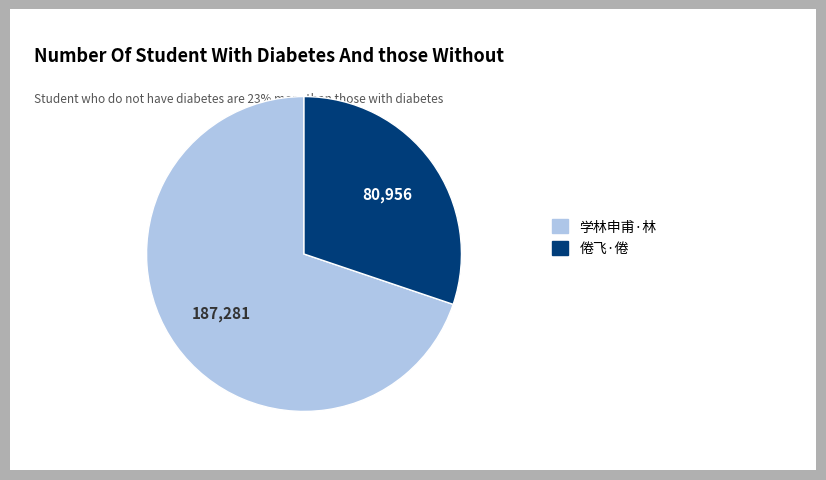

Is there any slice that represents more than half of the pie?

Yes